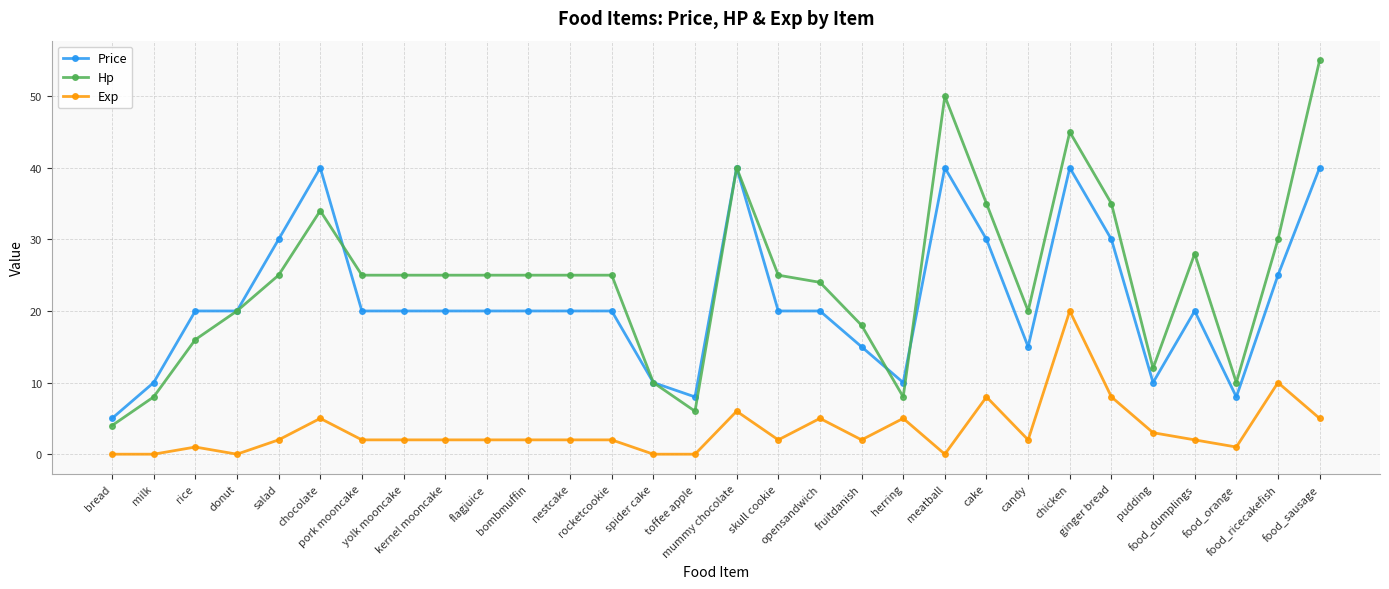

How many distinct data groups are displayed?

3